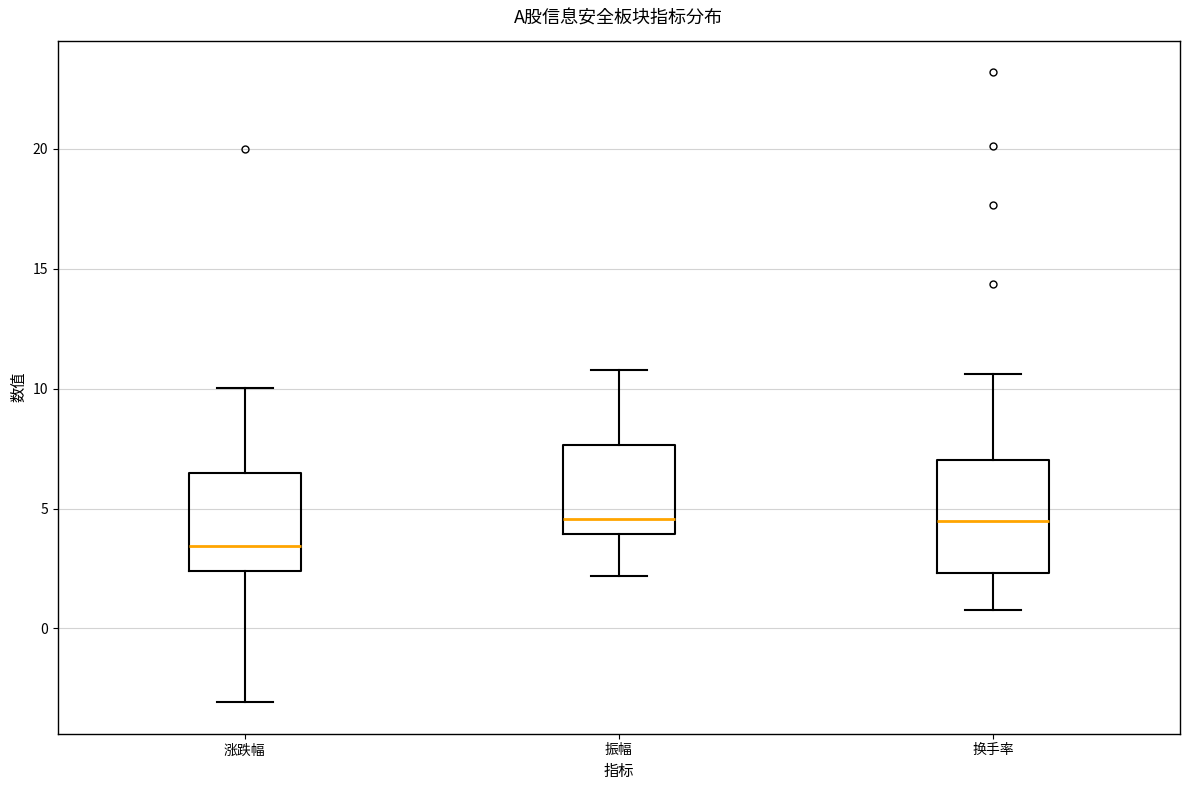

Where does the upper whisker of the box for 振幅 end on the y-axis? The values are not printed on the chart, so give them approximately, as read against the axis.

11.0